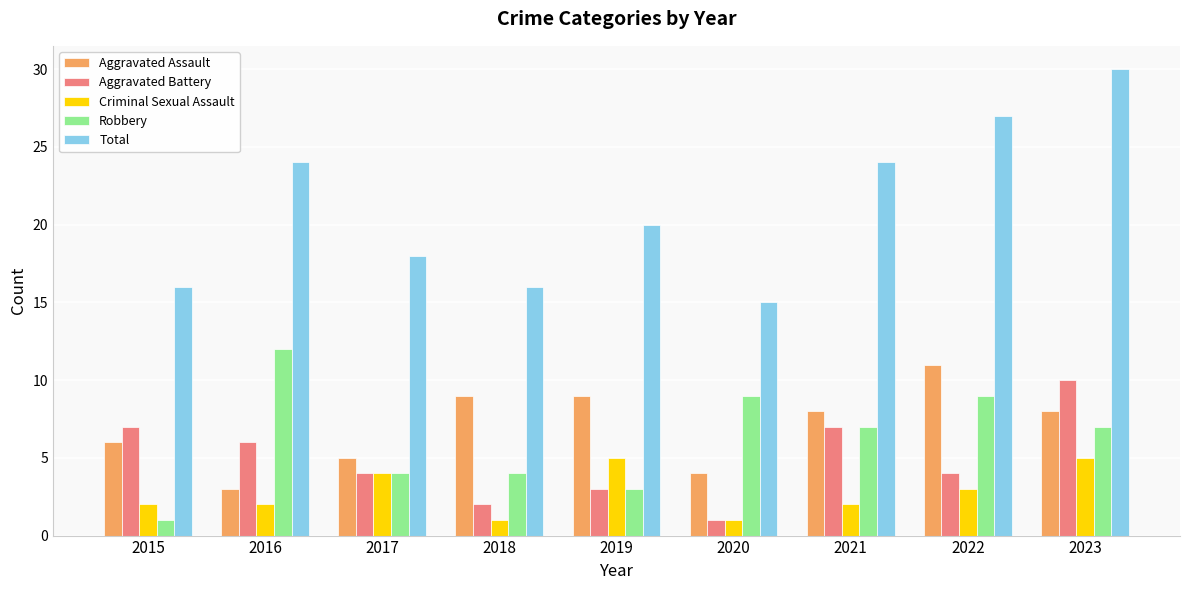

What is the difference between the Aggravated Assault values at 2021 and 2022?

3